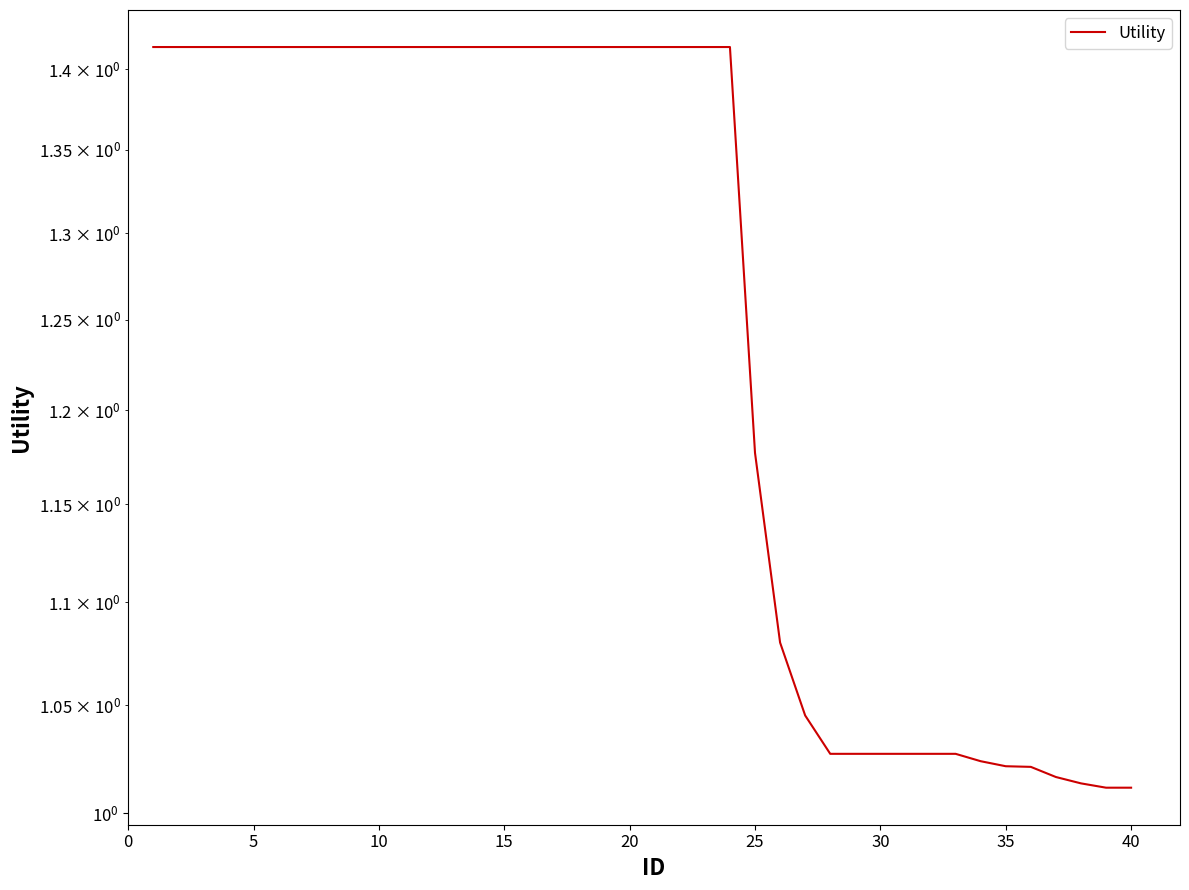

How many categories are shown in the chart?

40